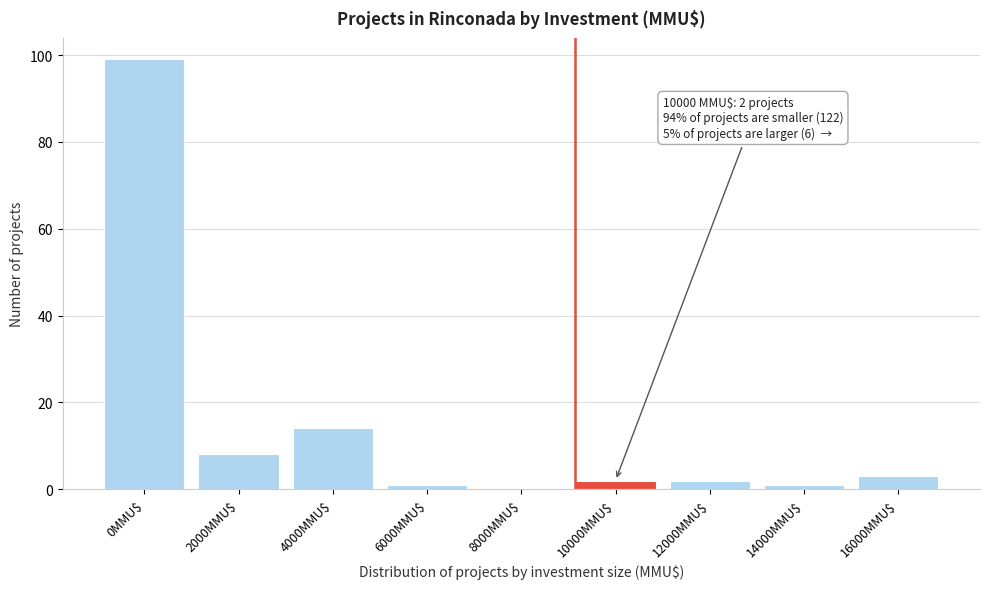

At which label is the value closest to 49?

4000MMU$